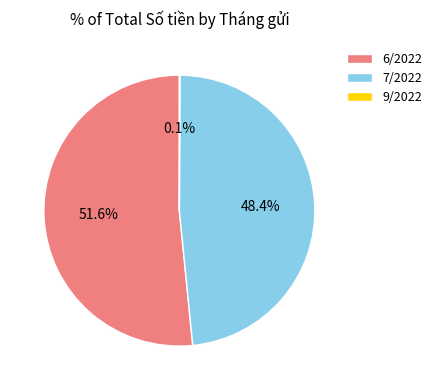

Combined, what portion of the pie is 7/2022 and 6/2022?

99.9%